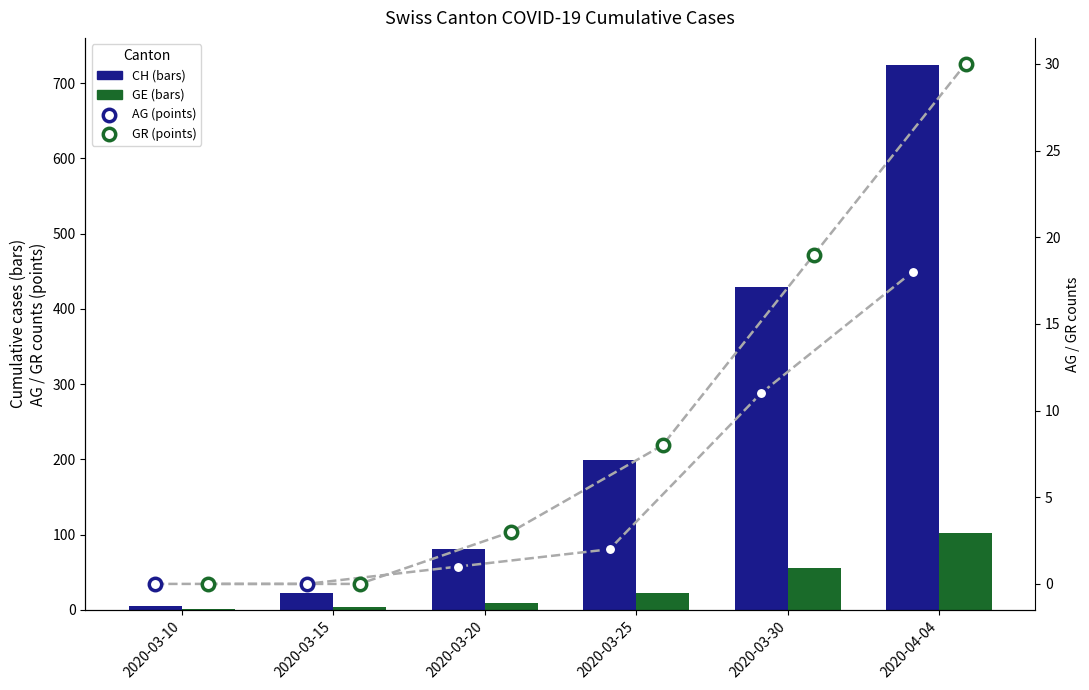

Which series has the widest spread of Y values?

CH